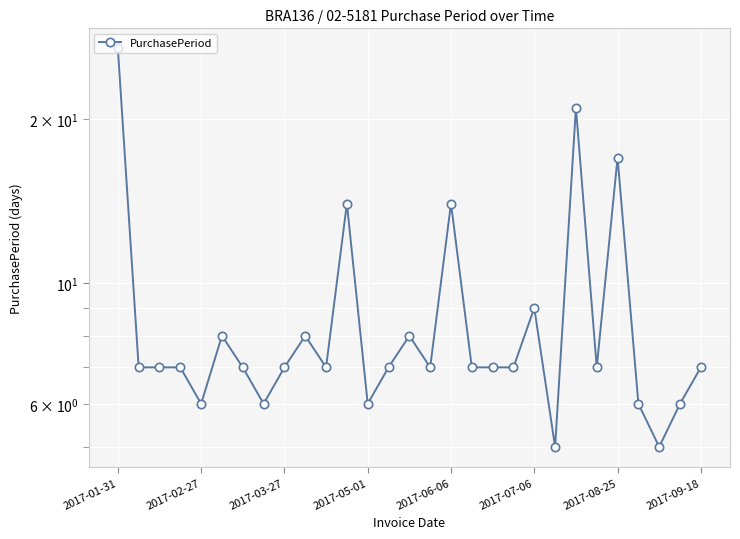

What is the difference between the maximum and minimum values?

22